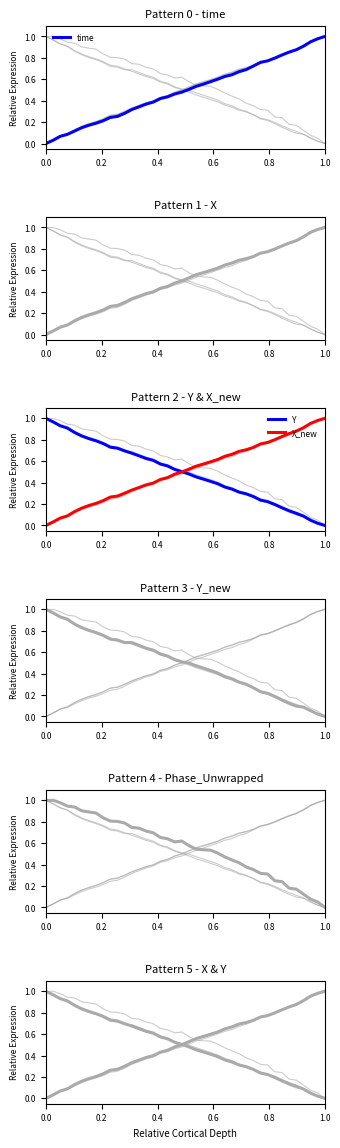

What is the value of the Y point at the 2nd from the left?

1.0